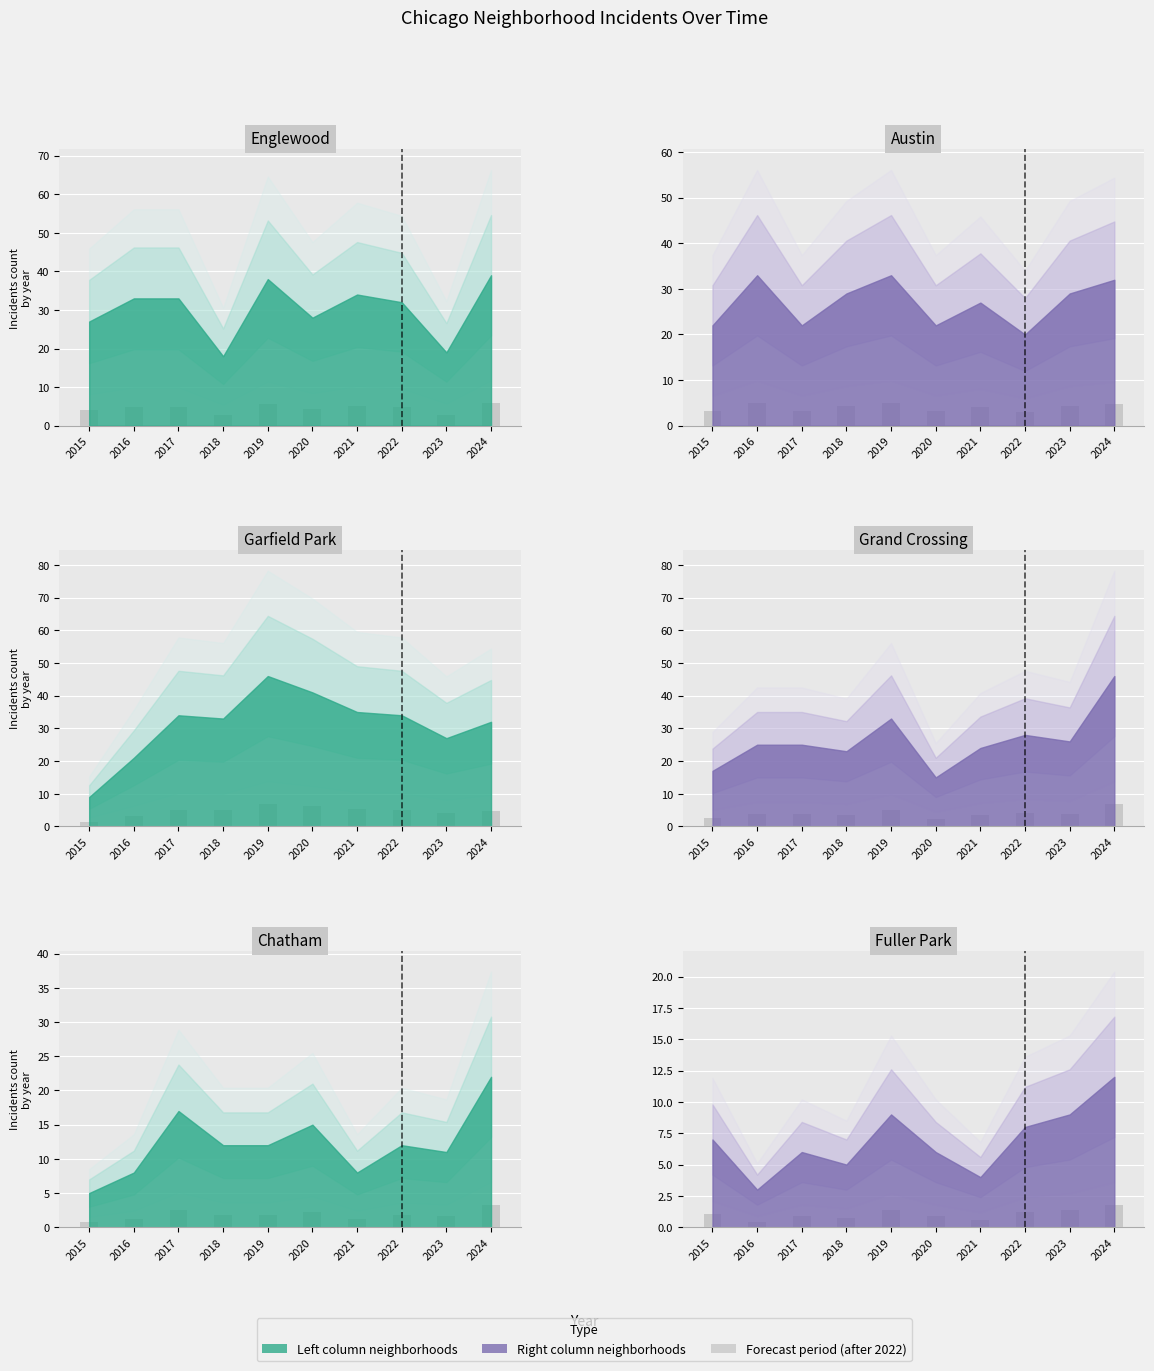

Rank the series by their maximum value, from highest to lowest.

Garfield Park, Grand Crossing, Englewood, Austin, Chatham, Fuller Park